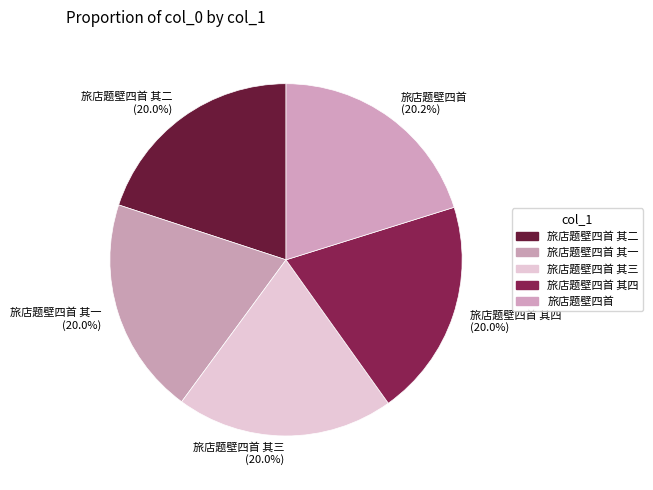

Combined, do 旅店题壁四首 and 旅店题壁四首 其三 account for over 50%?

No